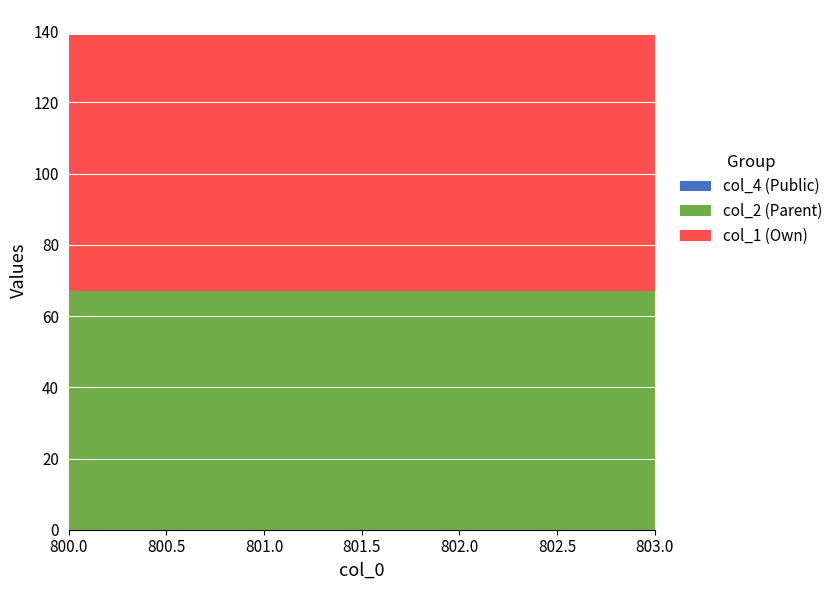

What is the total value across all series at 801.0?

139